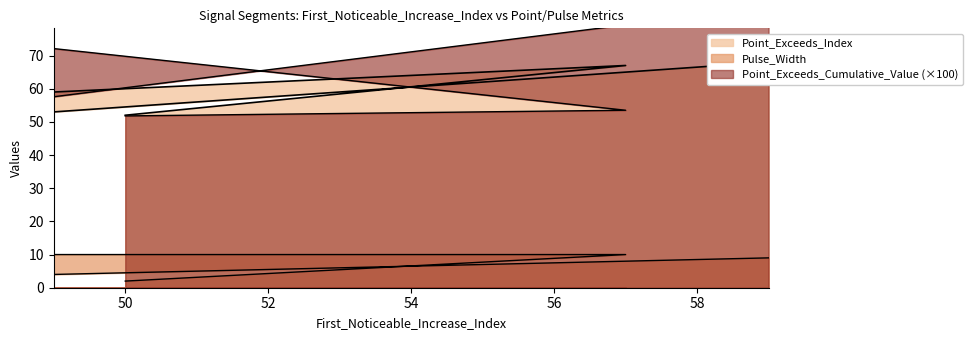

Where does the Pulse_Width series first go above 9?

49